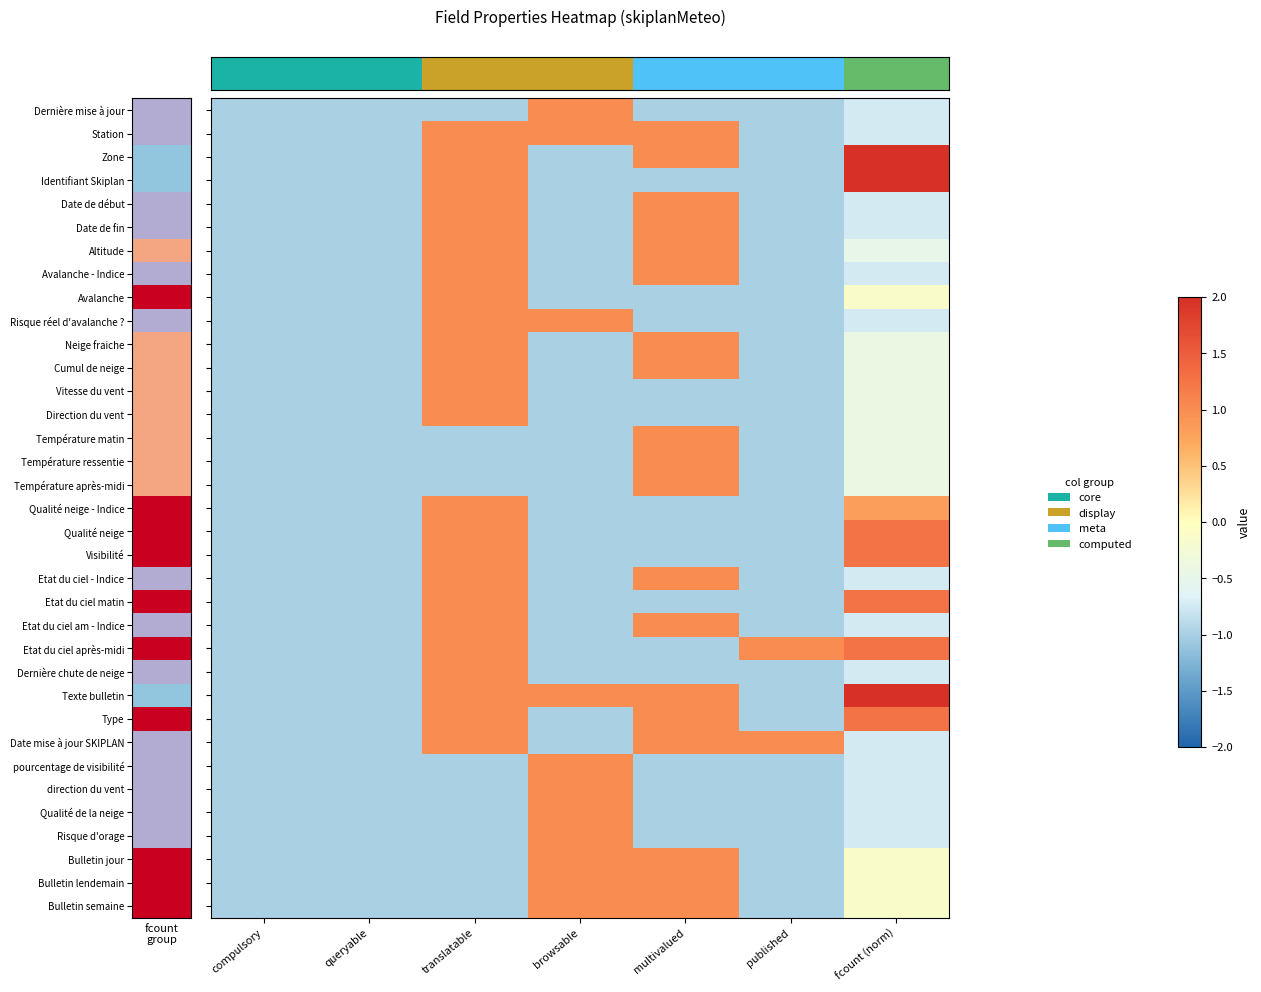

Which has a higher value, published or translatable?

published